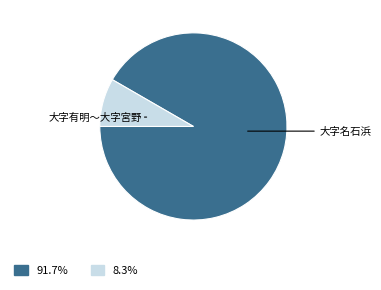

Is there any slice that represents more than half of the pie?

Yes